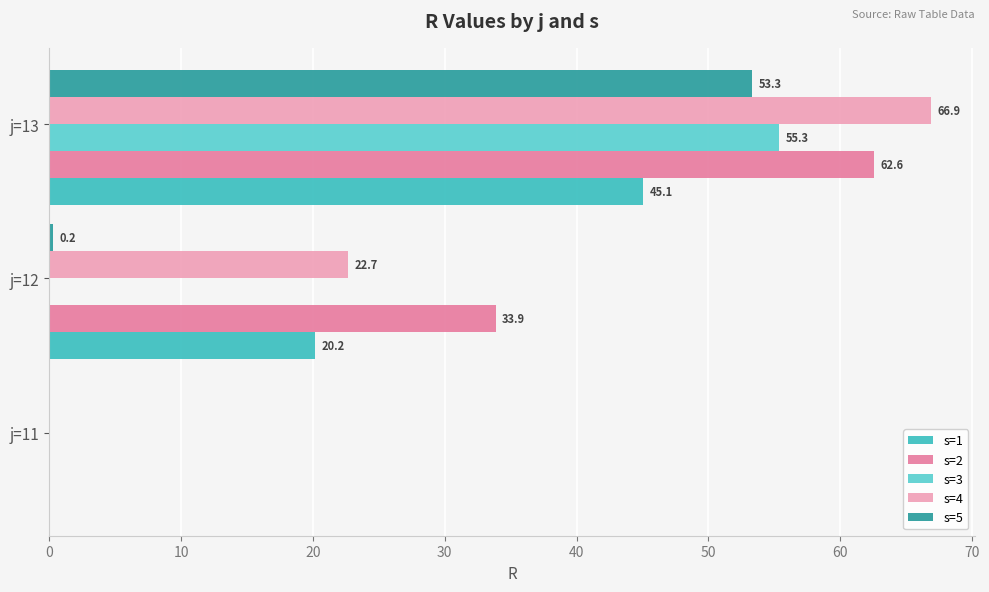

How many data points in s=2 are above 33?

2